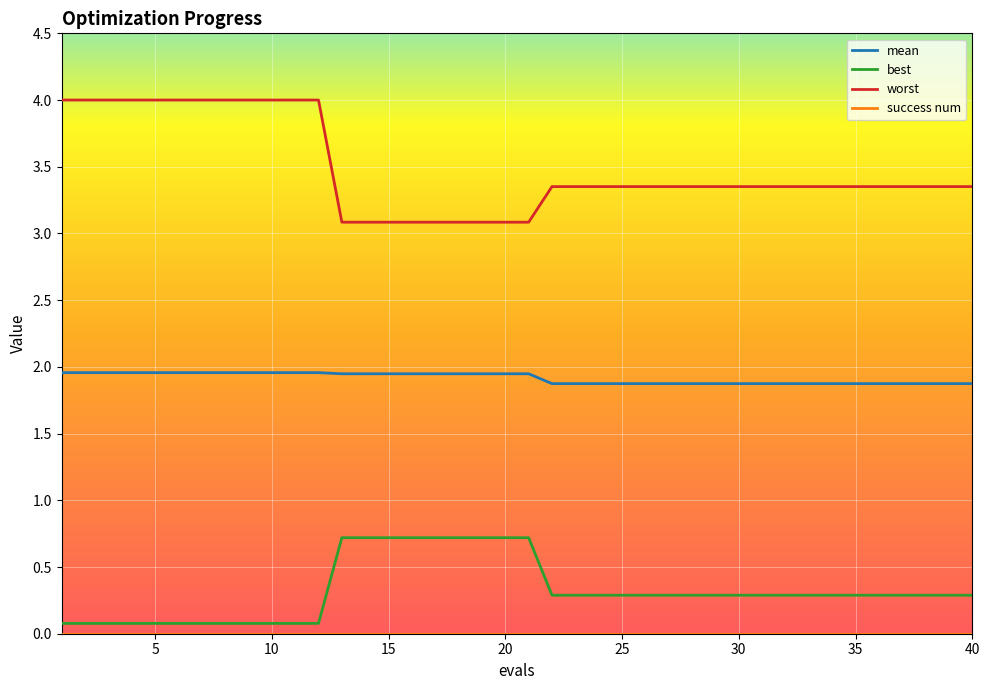

What is the highest value of the best series?

0.7